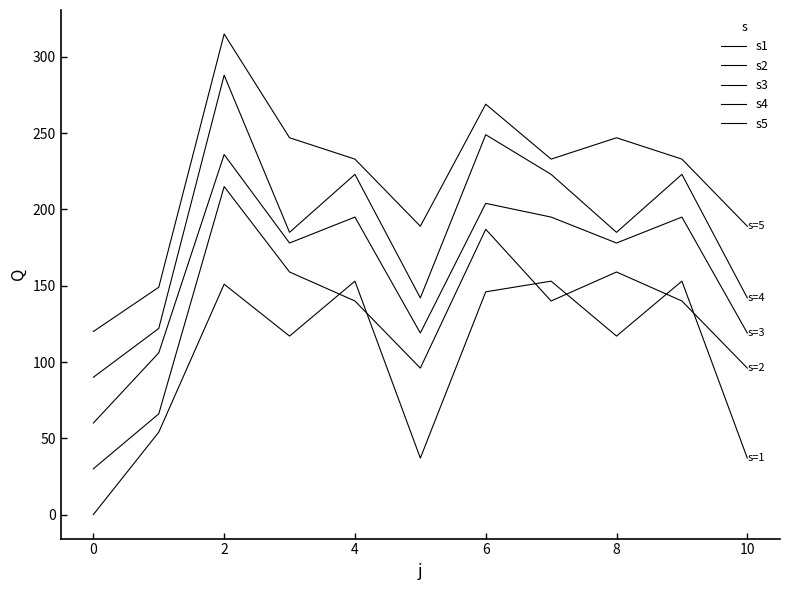

What is the difference between the second highest and second lowest values in the s5 series?

120